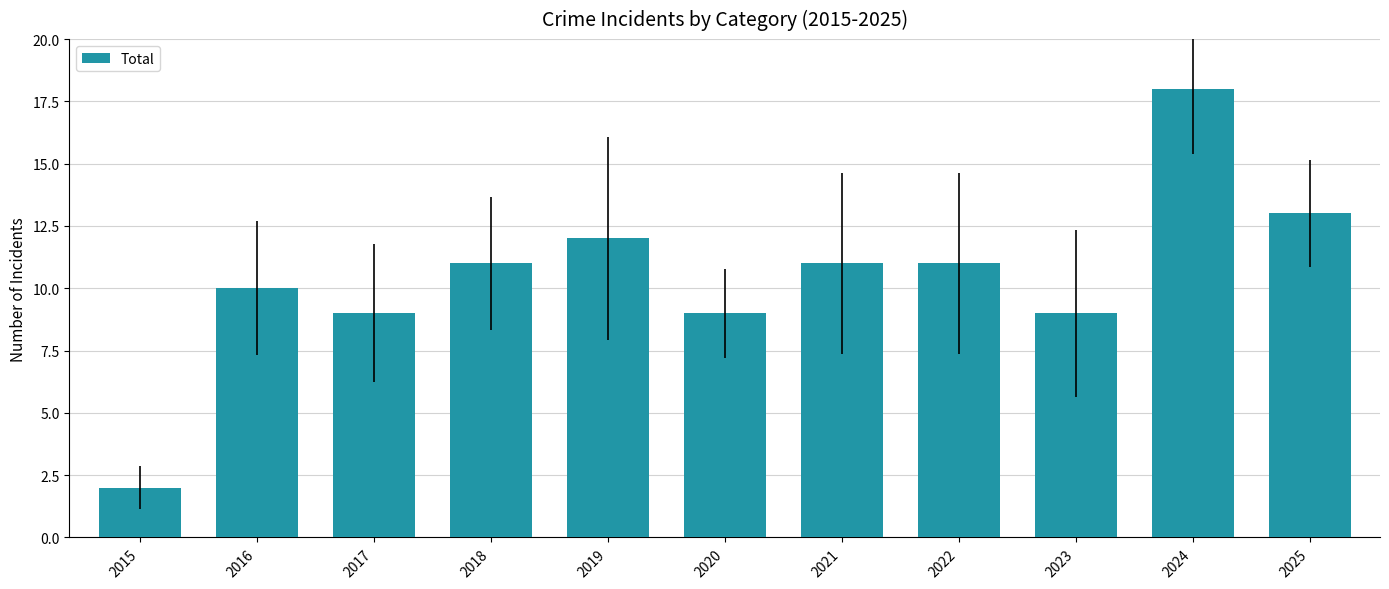

What value does the data have at 2023?

9